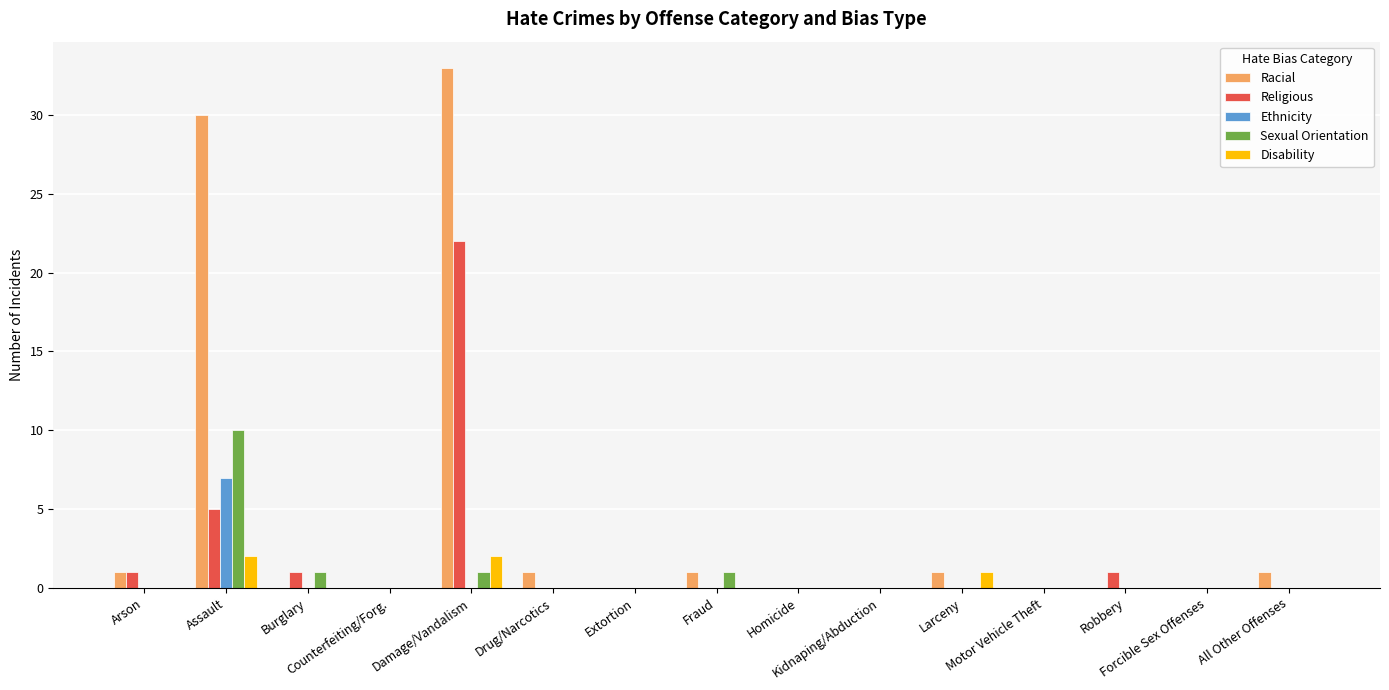

What is the sum of all Religious values?

30